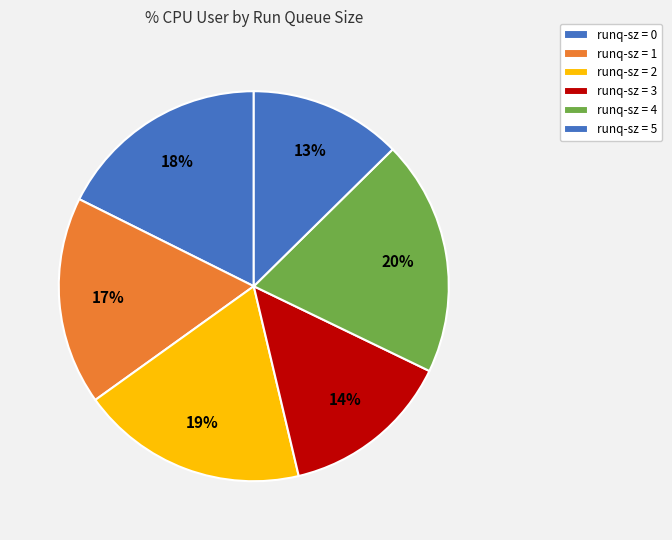

Count the number of slices in the pie.

6